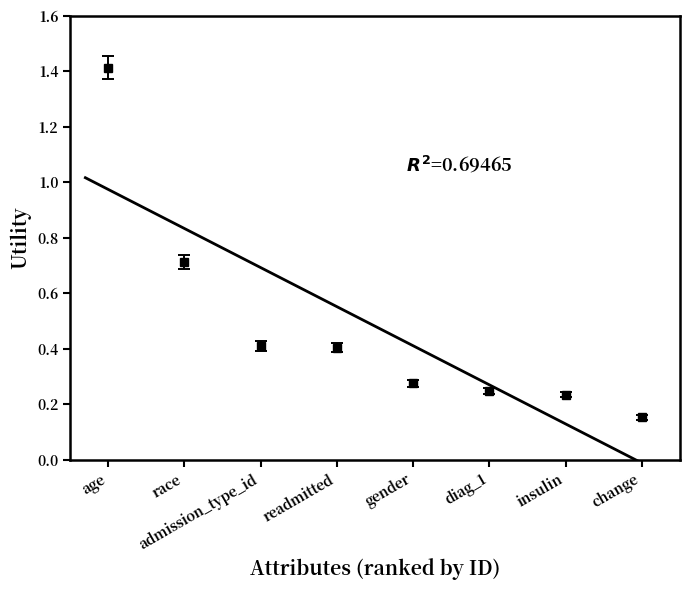

What is the approximate value at gender?

0.3